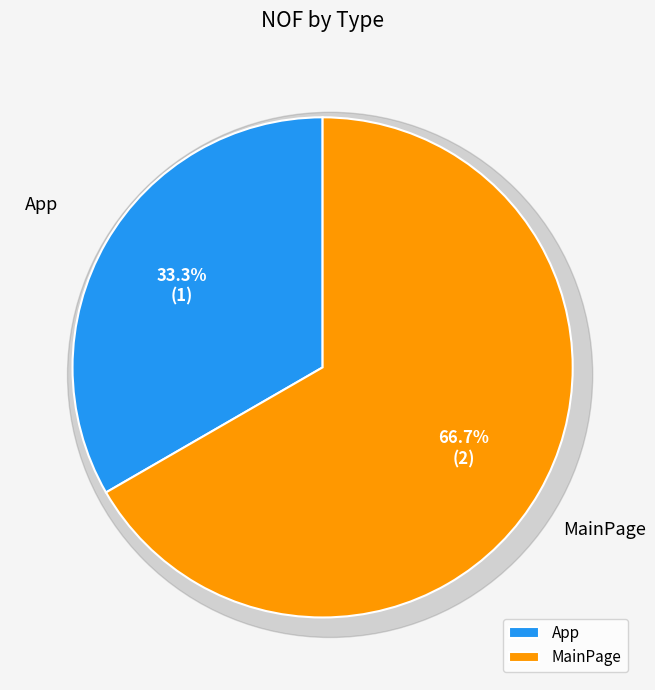

Rank the categories by value from lowest to highest.

App, MainPage